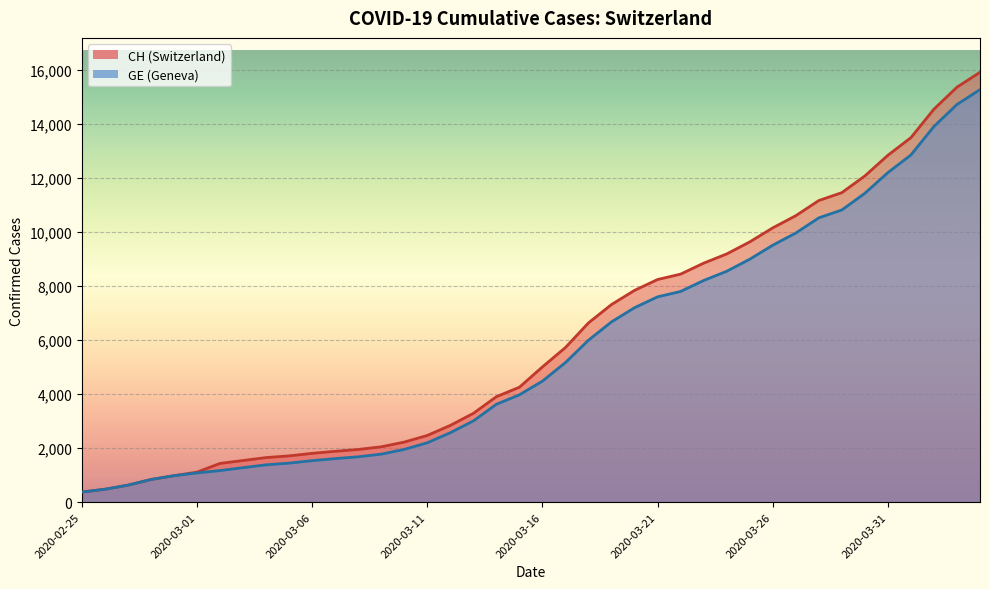

Which label corresponds to the largest value in the chart?

2020-04-04